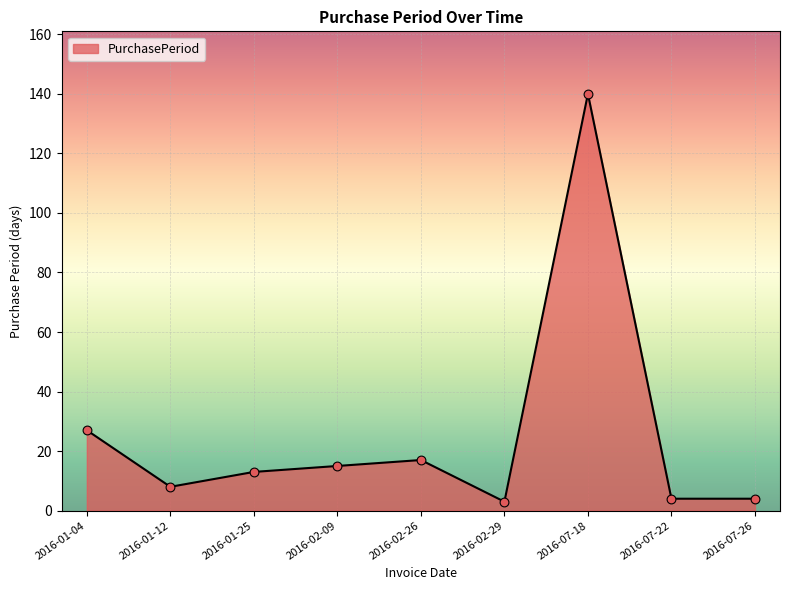

Between 2016-07-26 and 2016-07-18, which is larger?

2016-07-18